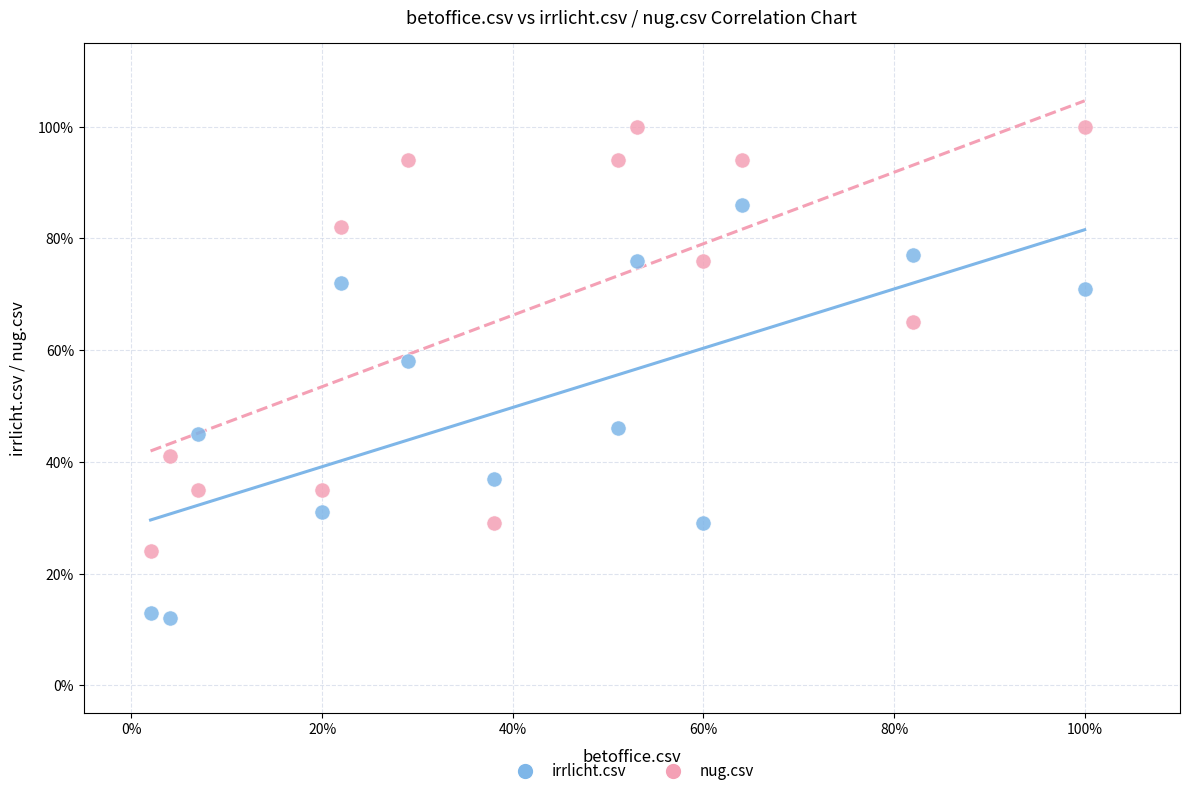

Which series has the widest spread of Y values?

nug.csv